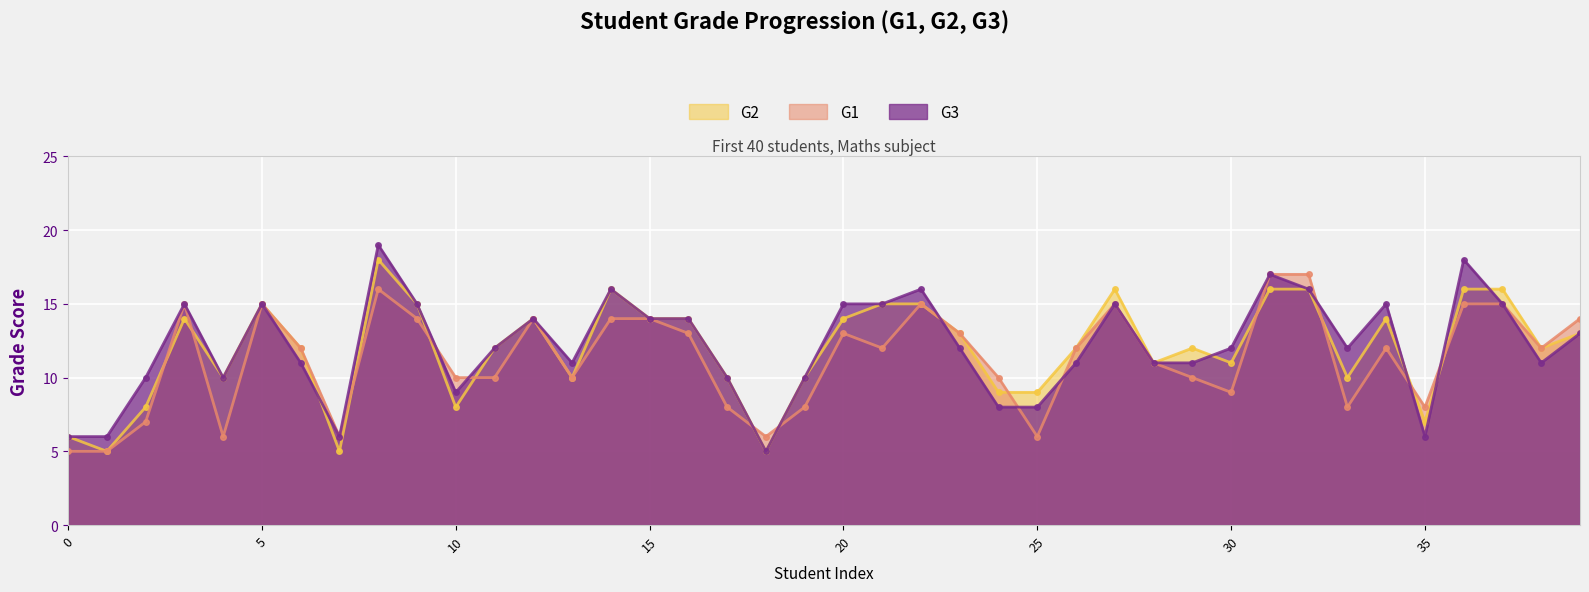

In G1, how many points are higher than both neighbors (excluding endpoints)?

8